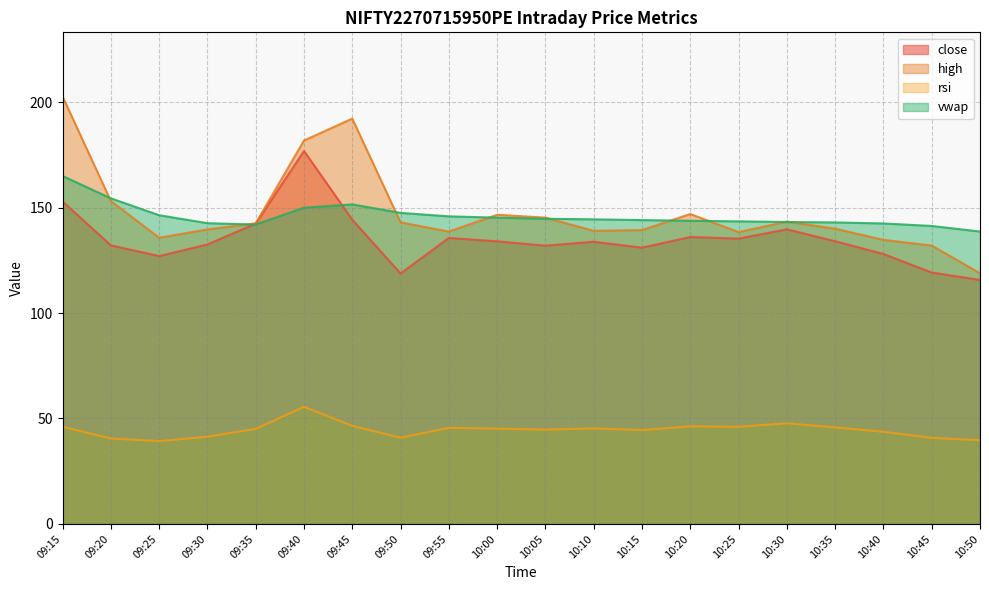

What is the approximate value of close at 10:35?

134.1